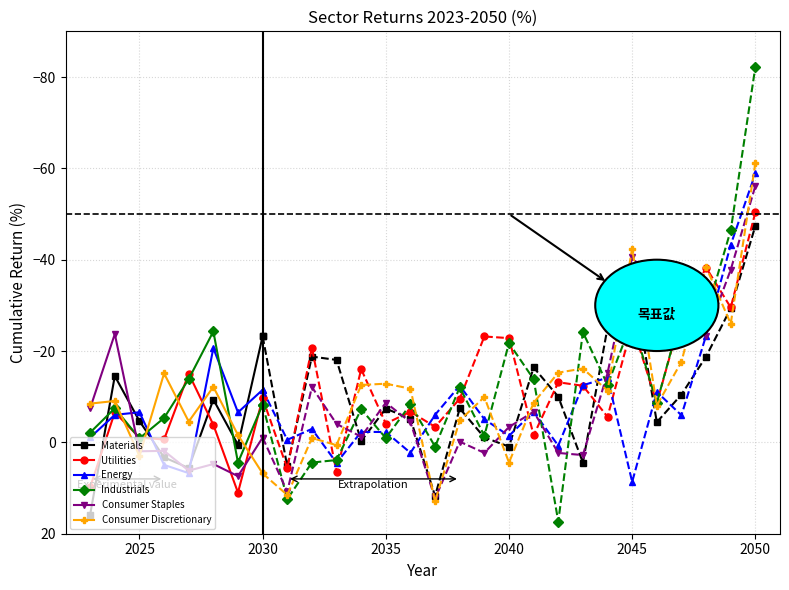

What is the minimum value for Industrials?

-24.3